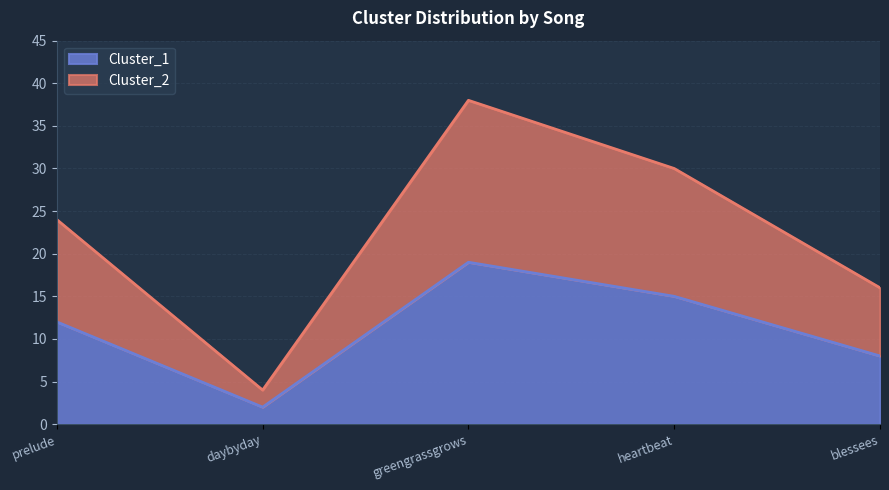

What is the value of the Cluster_1 point at the 1st from the left?

12